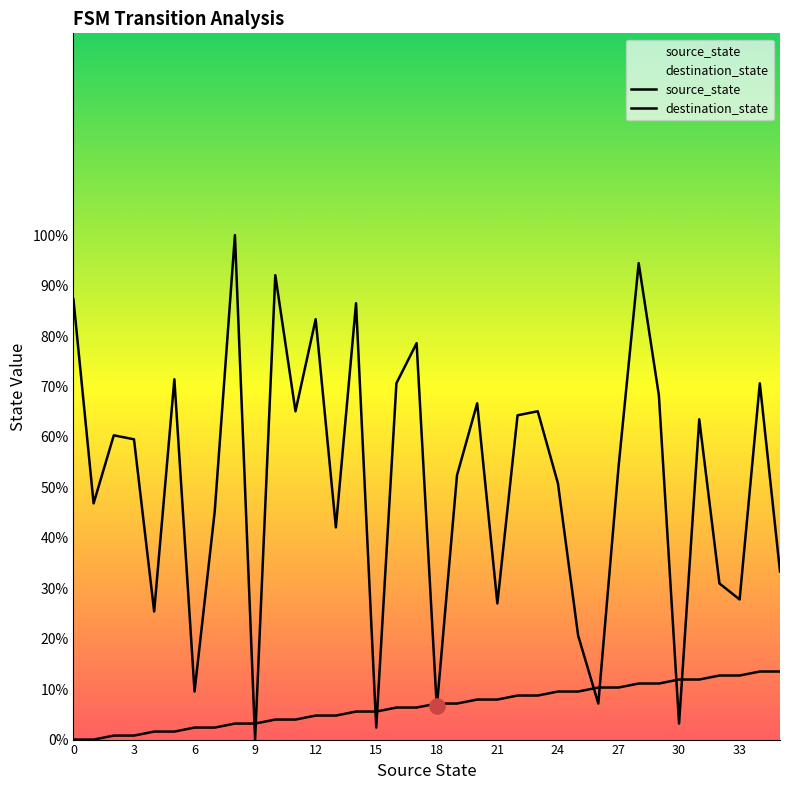

Which series contains the highest Y value?

destination_state